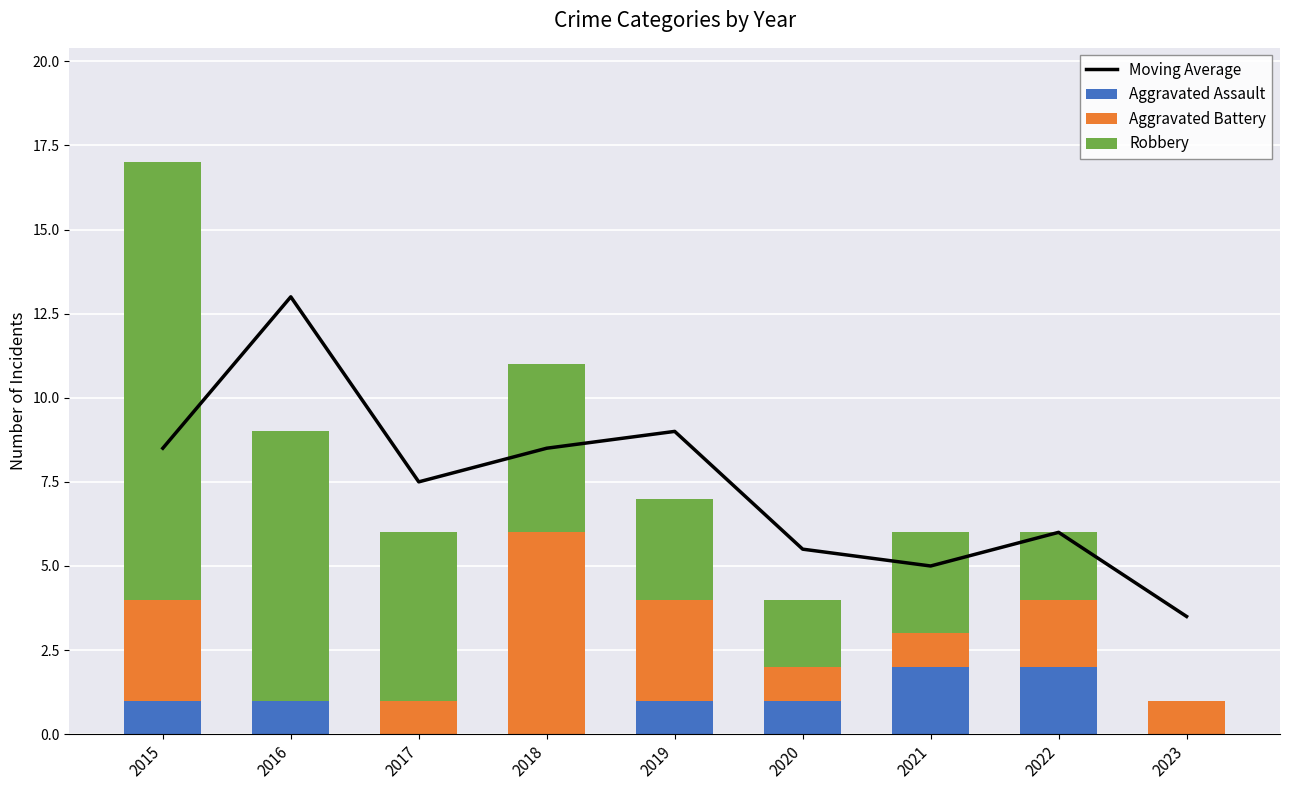

Where is Aggravated Battery nearest to the value 3?

2015